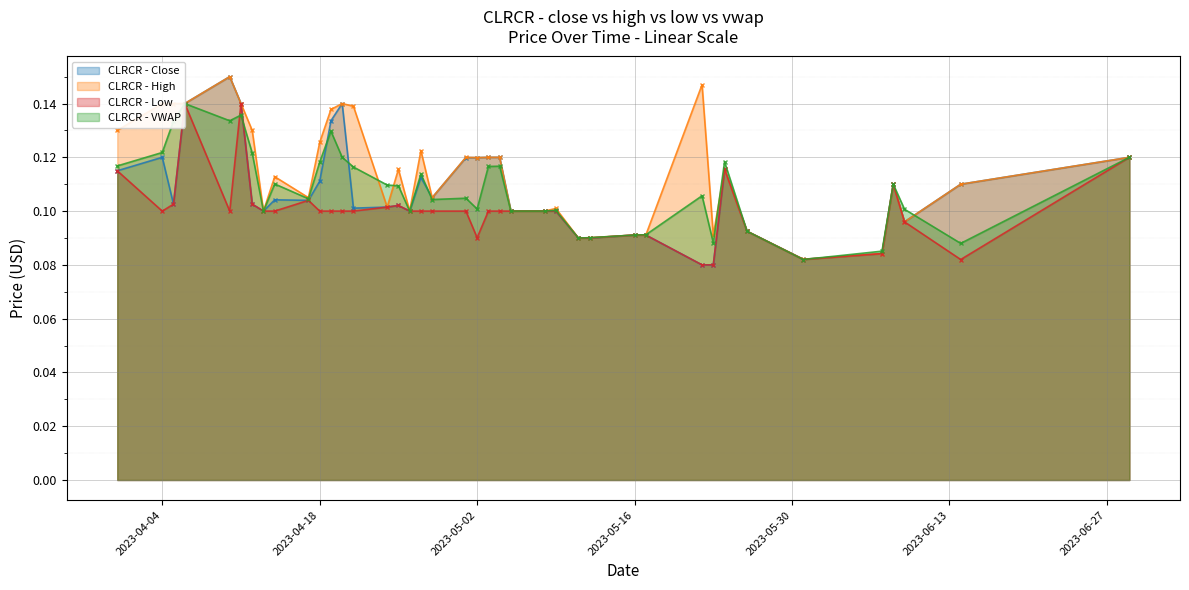

At which category does high reach its first local peak?

3